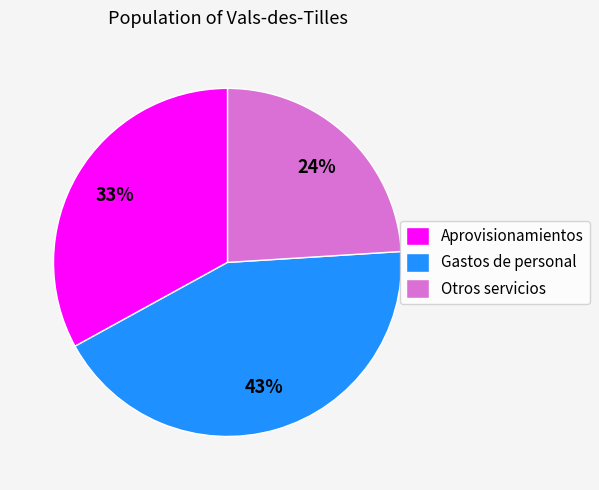

To the nearest percent, what percentage of the pie is Aprovisionamientos?

33%